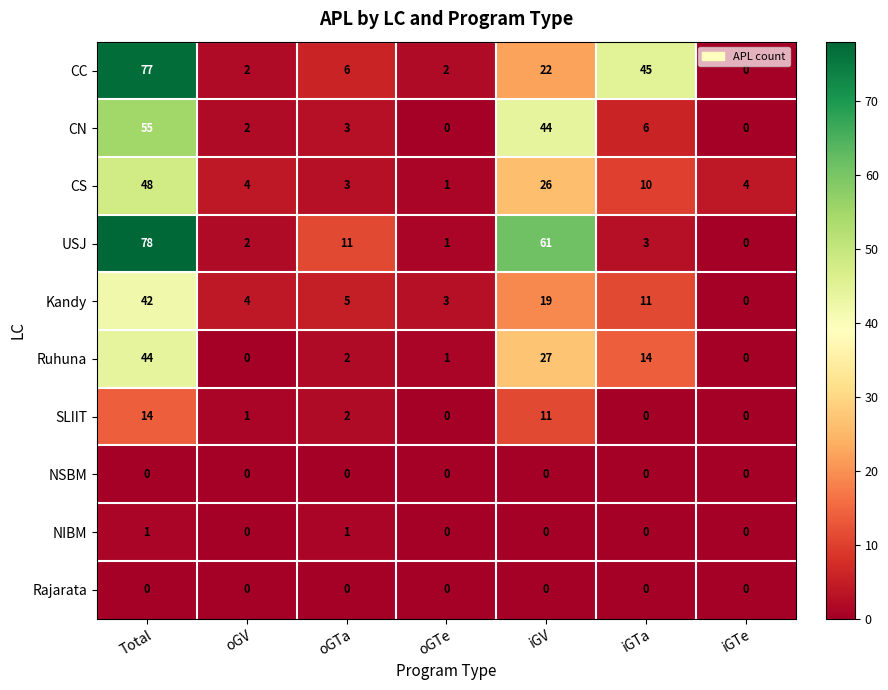

Which series changed the most between iGTa and iGTe?

CC